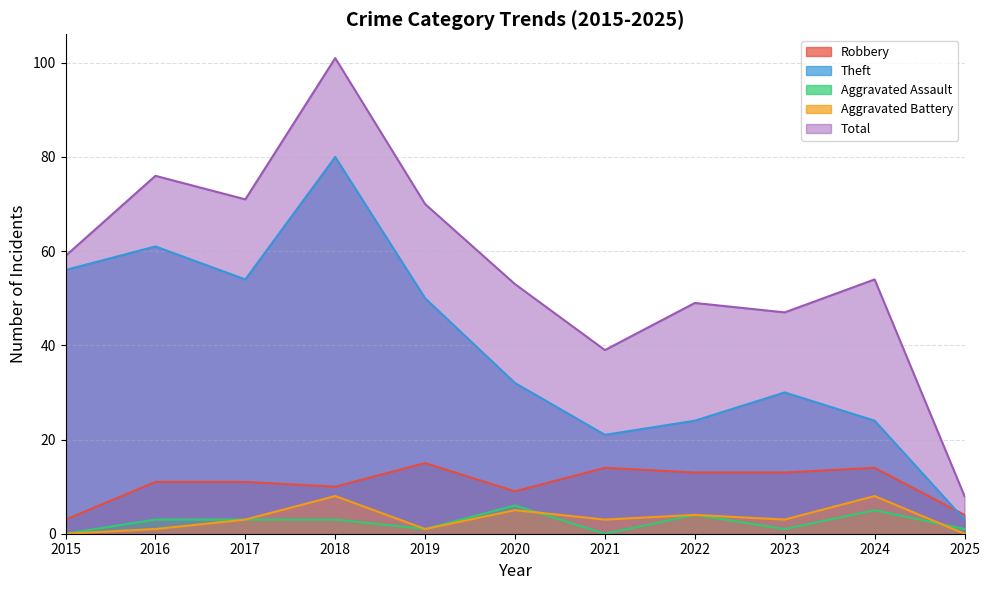

At which category is the sum across all series the highest?

2018